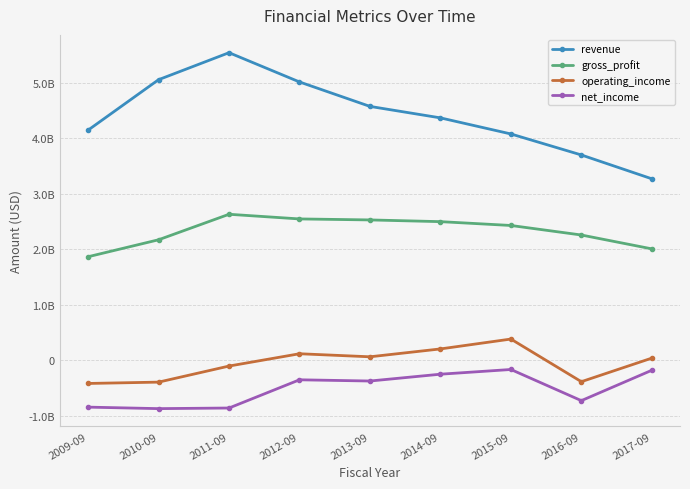

How many negative values does the operating_income series have?

4